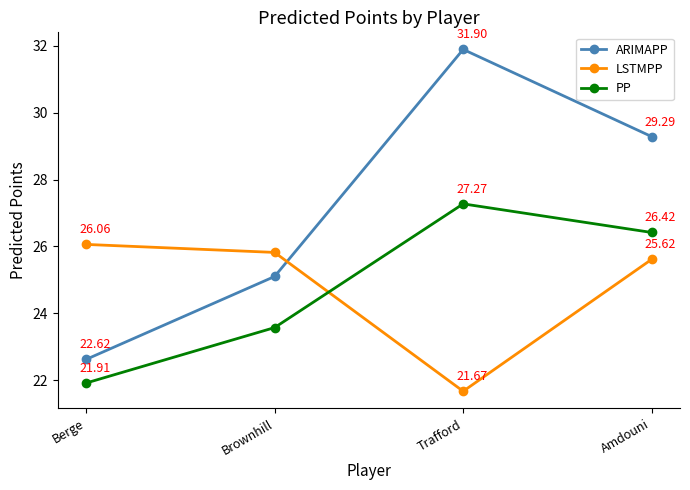

The value of LSTMPP at Brownhill is 9.9. True or false?

False